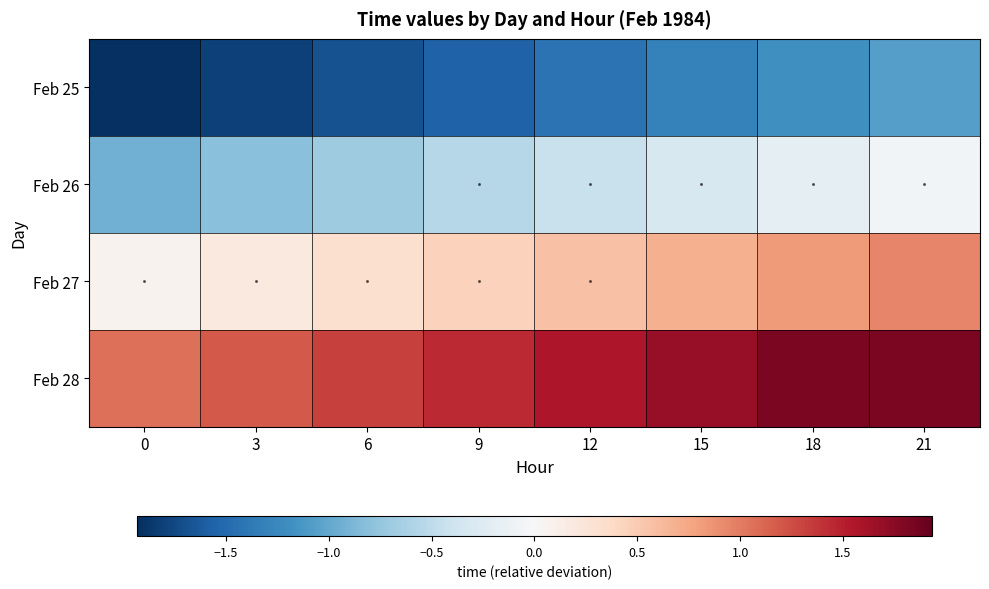

What is the smallest value displayed?

-1.9